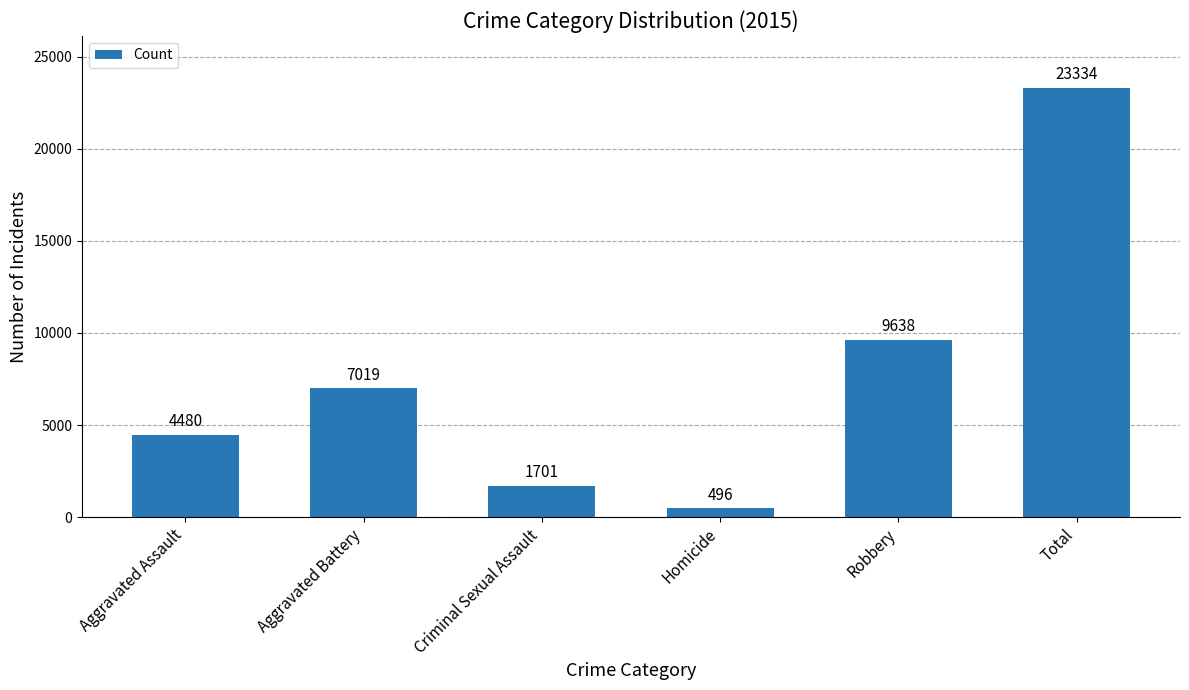

At which category does the chart reach its peak across all series?

Total